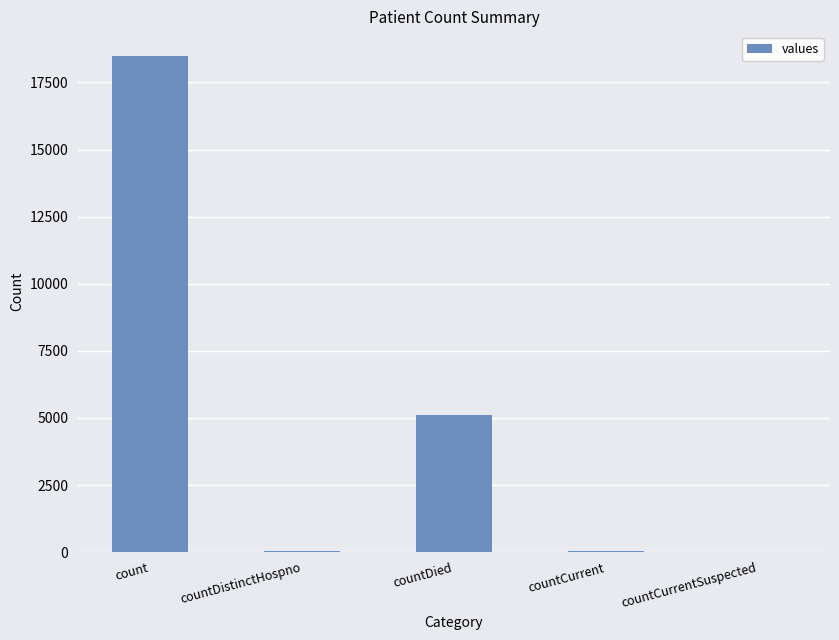

Read the value at countDied.

5122